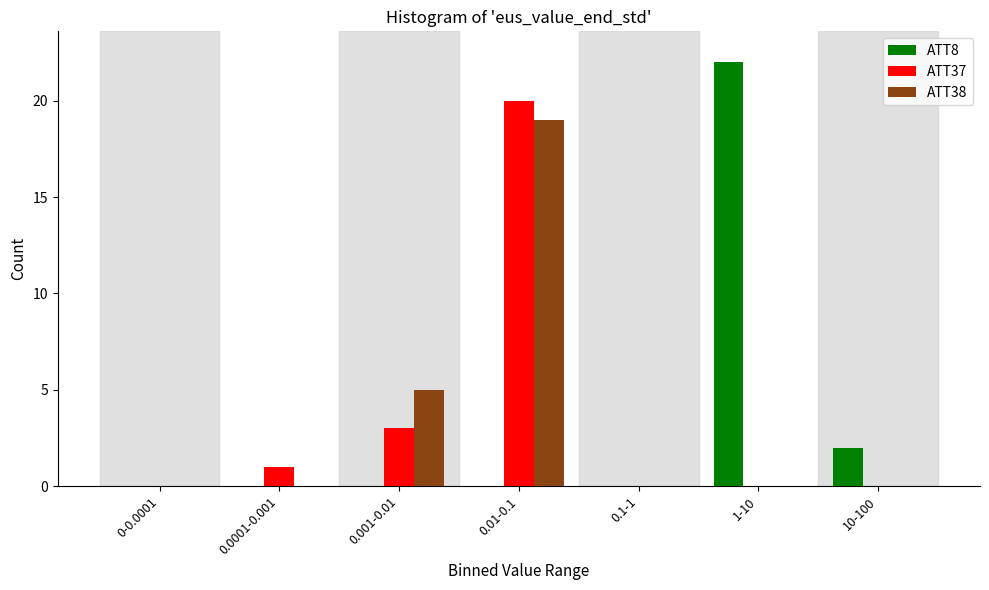

Reading right to left, list all the values displayed in this chart.

ATT8: 10-100=2	1-10=22	0.1-1=0	0.01-0.1=0	0.001-0.01=0	0.0001-0.001=0	0-0.0001=0
ATT37: 10-100=0	1-10=0	0.1-1=0	0.01-0.1=20	0.001-0.01=3	0.0001-0.001=1	0-0.0001=0
ATT38: 10-100=0	1-10=0	0.1-1=0	0.01-0.1=19	0.001-0.01=5	0.0001-0.001=0	0-0.0001=0